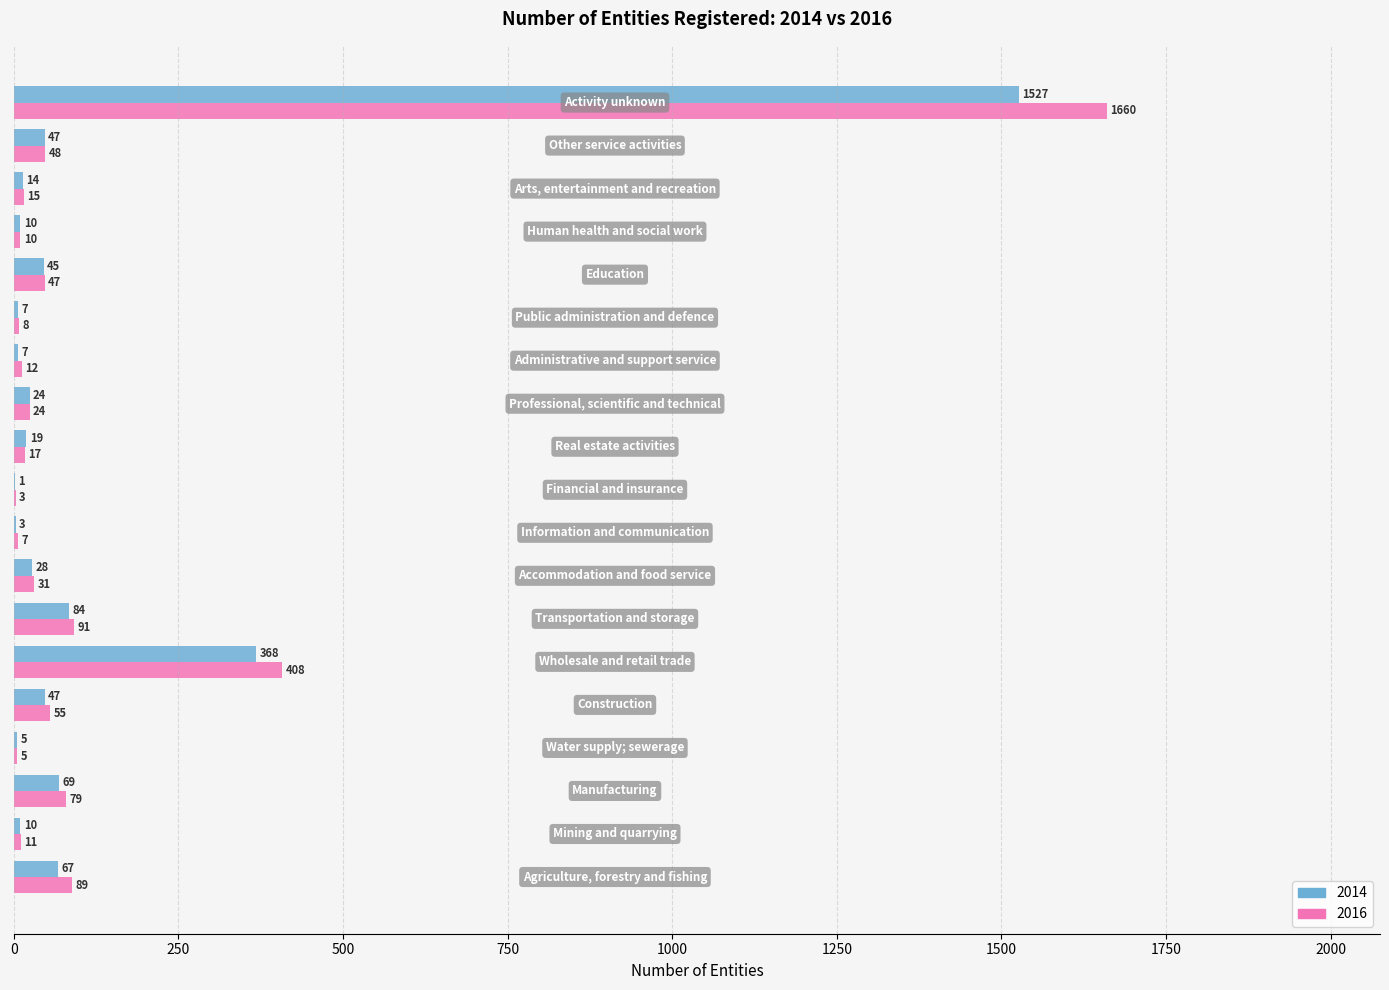

What is the maximum value shown in the chart?

1660